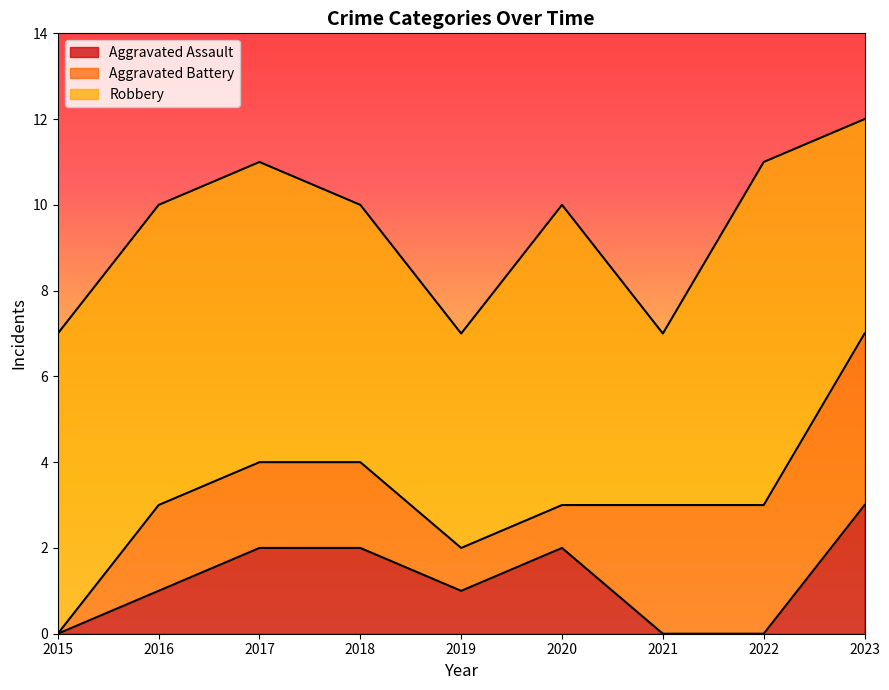

What is the greatest value displayed?

8